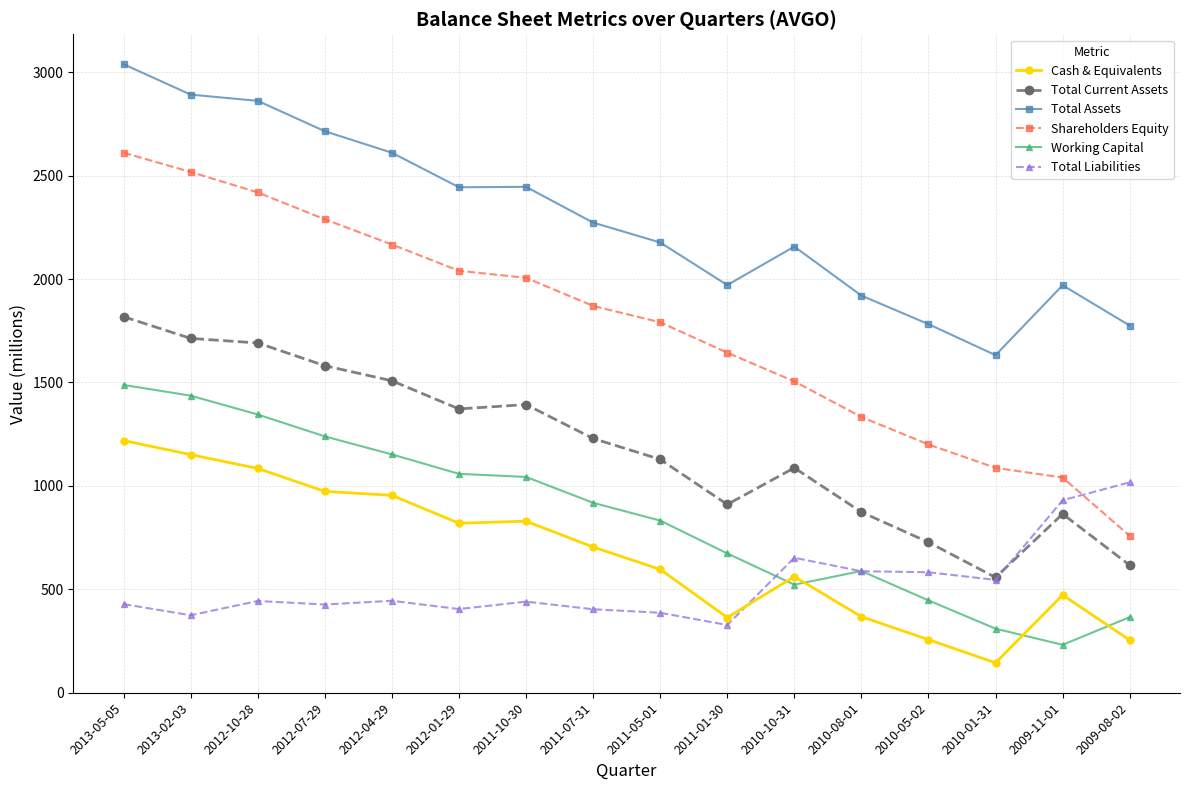

Which series has the widest spread of values?

Shareholders Equity